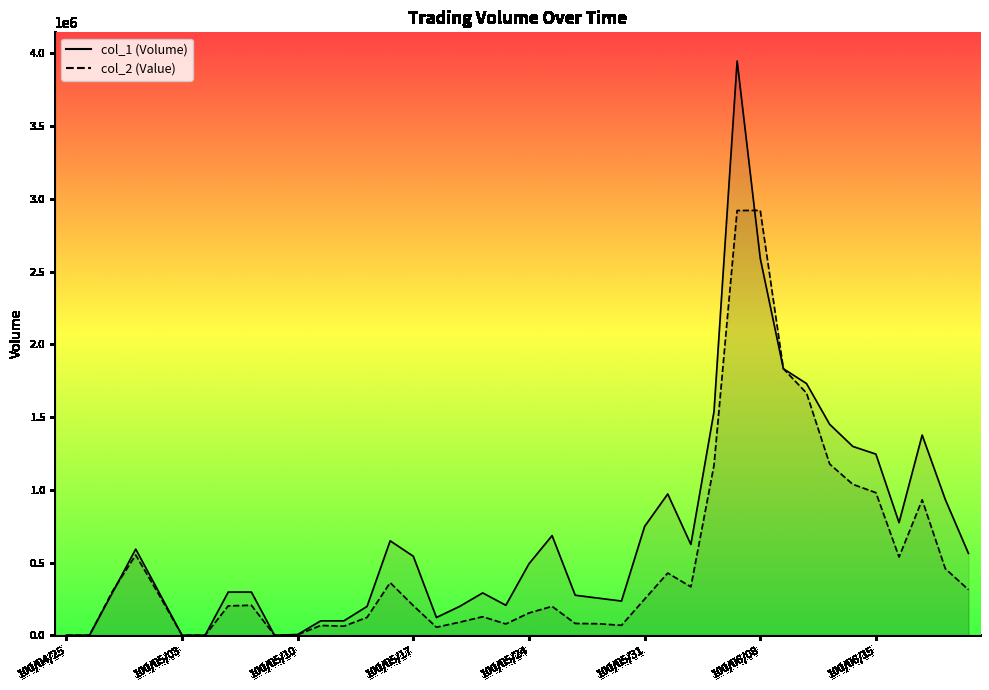

After their last crossing, which series has the higher values: col_1_line or col_2_line?

col_1_line